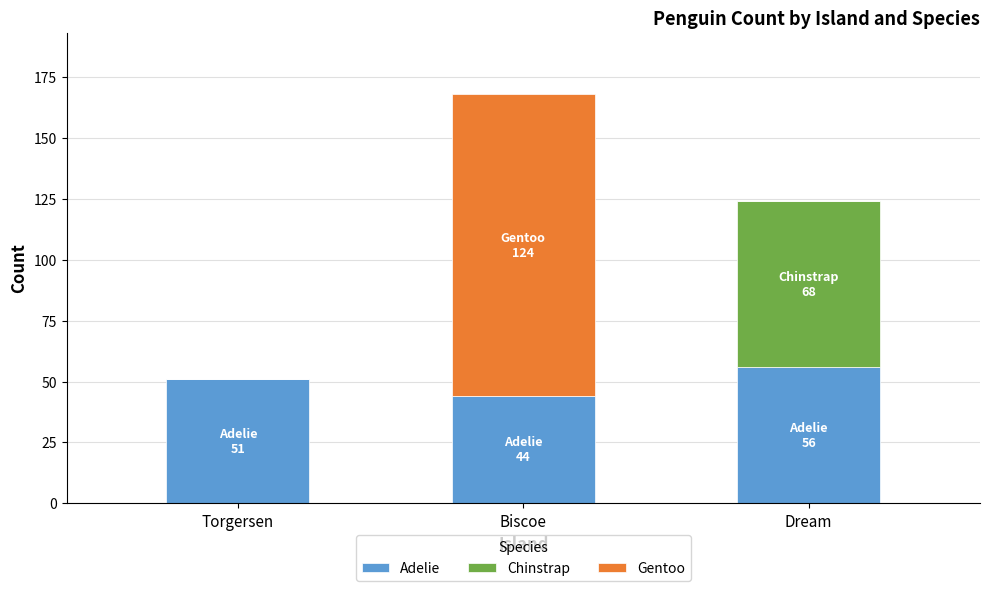

True or false: Adelie has a value of 51 at Torgersen.

True